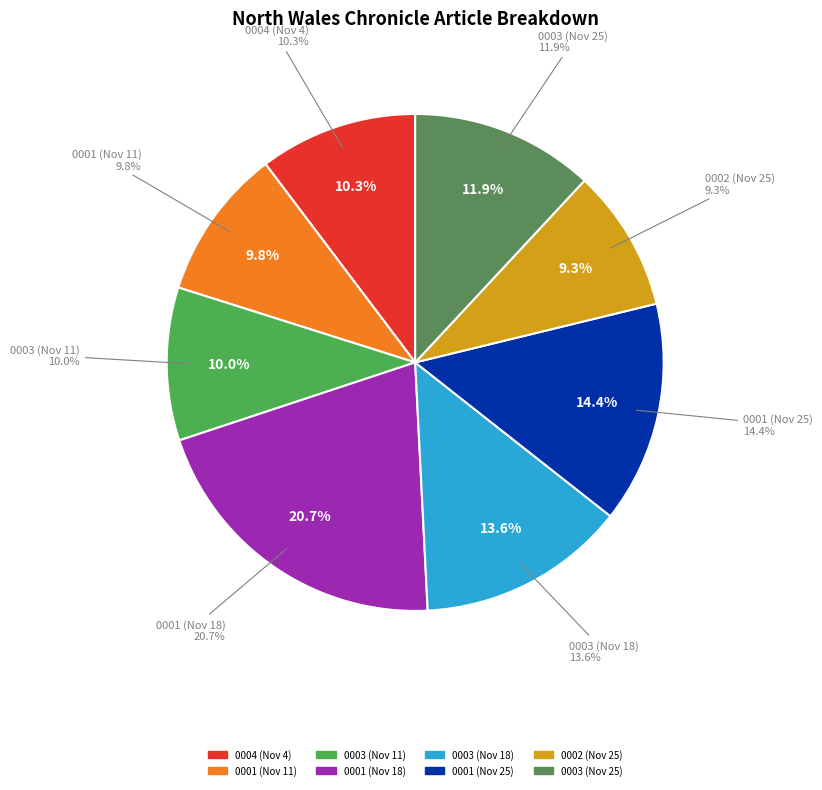

To the nearest percent, what portion does 1834.11.25_NorthWalesChronicle_0002 represent?

9%